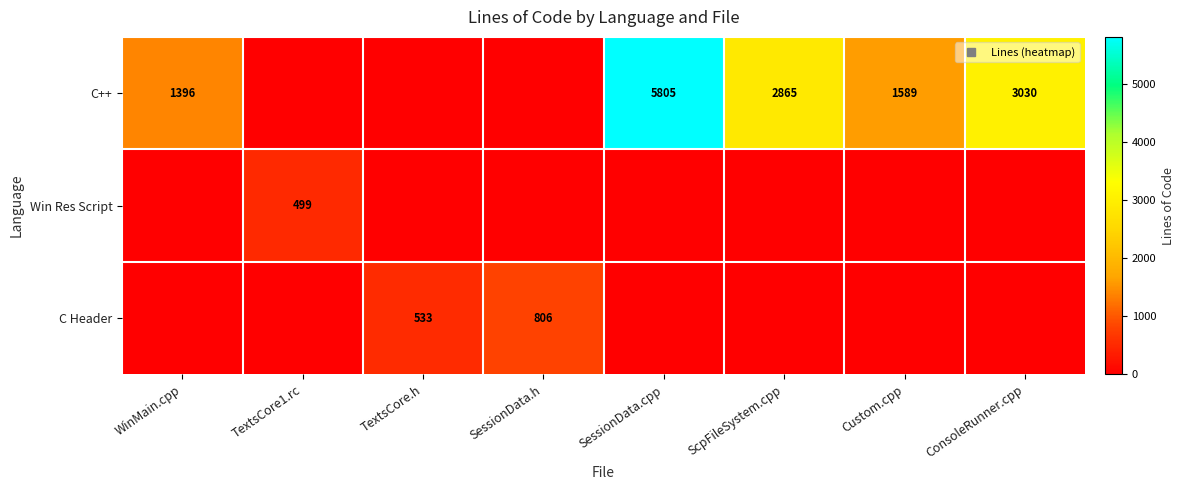

Rank the series at SessionData.cpp from highest to lowest value.

C++, Win Res Script, C Header